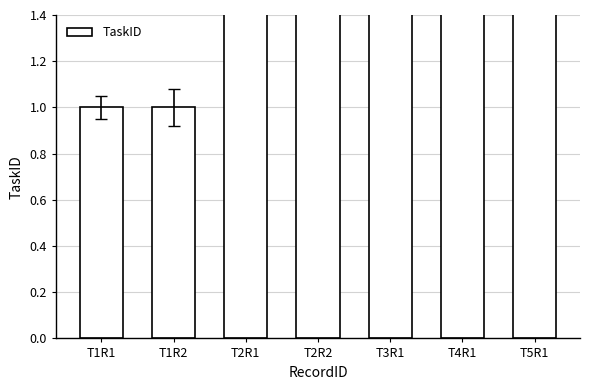

Is it true that the value at T2R1 is 2?

True